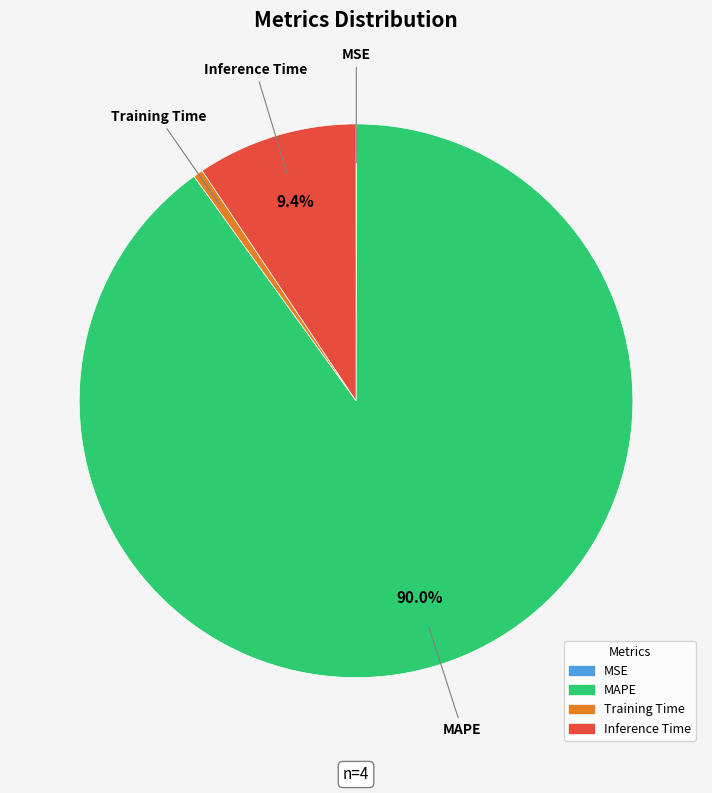

How much of the chart is everything except MAPE?

10.0%